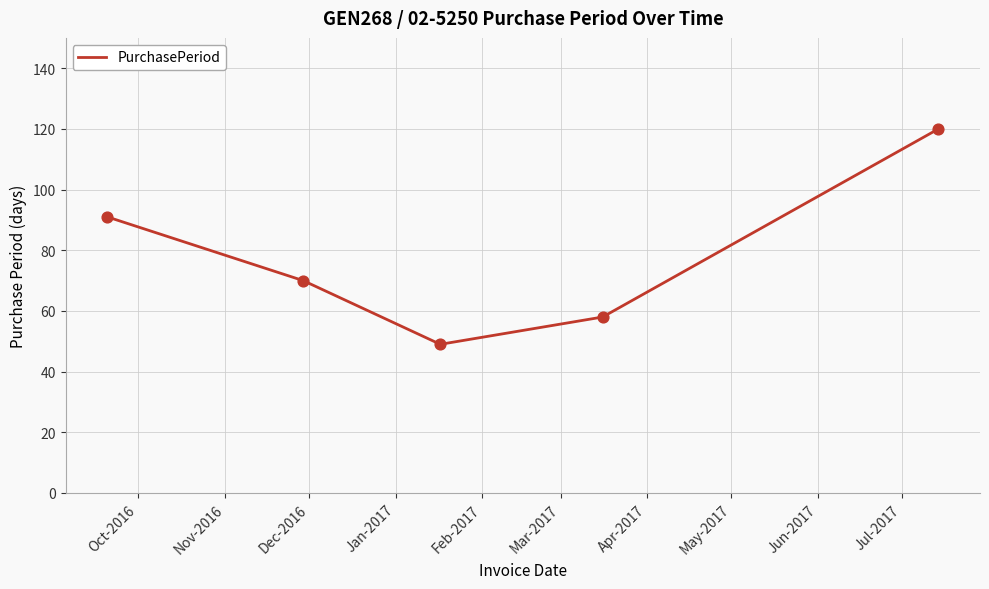

True or false: the data has more than 2 interior local peaks.

False